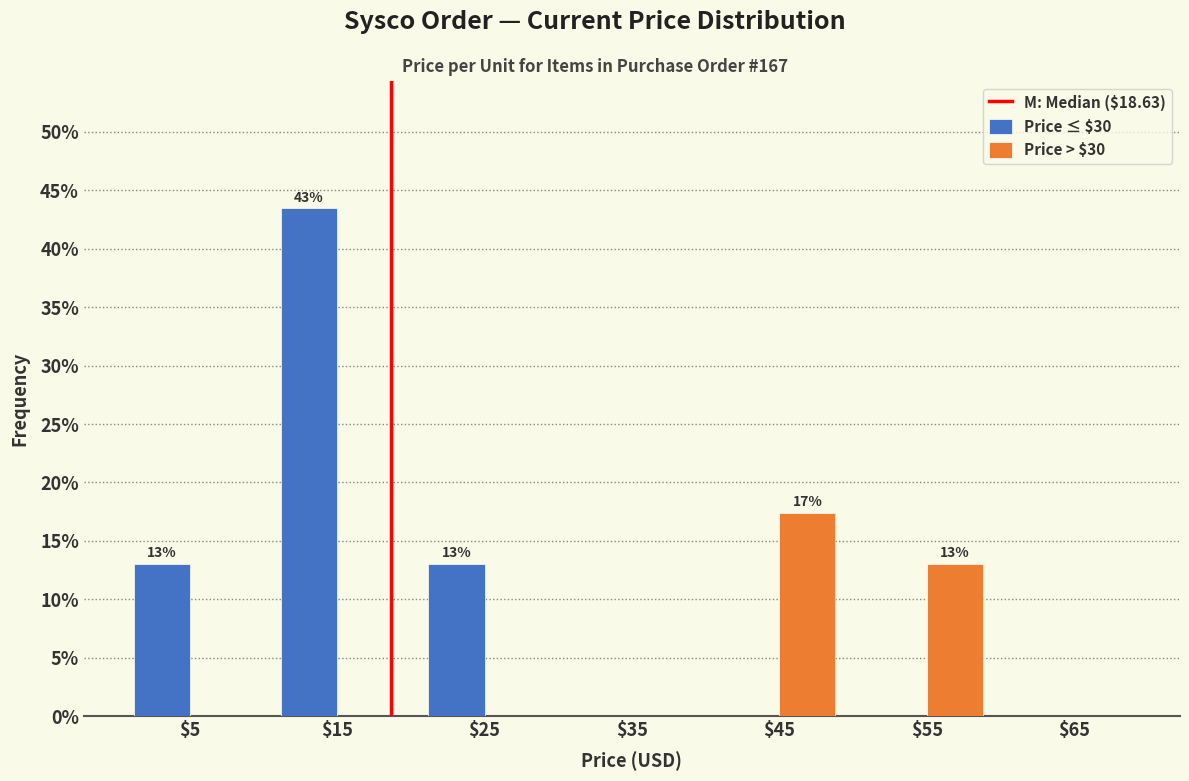

In the Price ≤ $30 series, which range on the x-axis has the tallest bar?

10 to 20